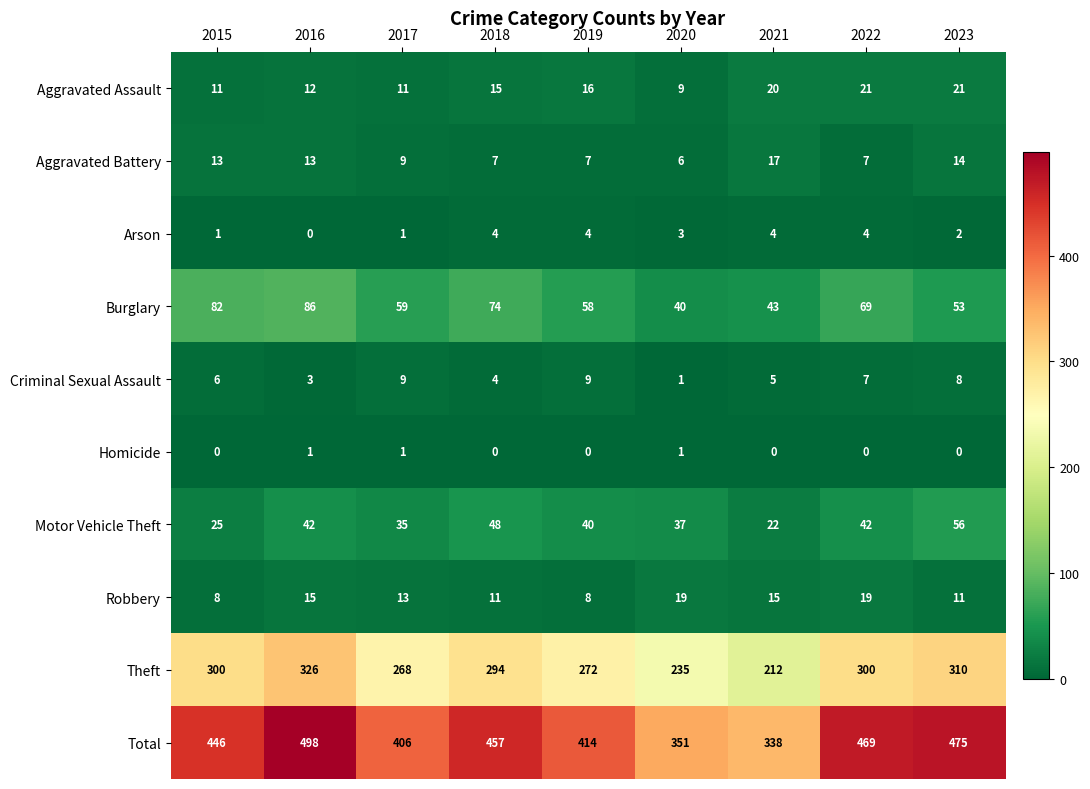

Which series has the largest total across all categories?

Total